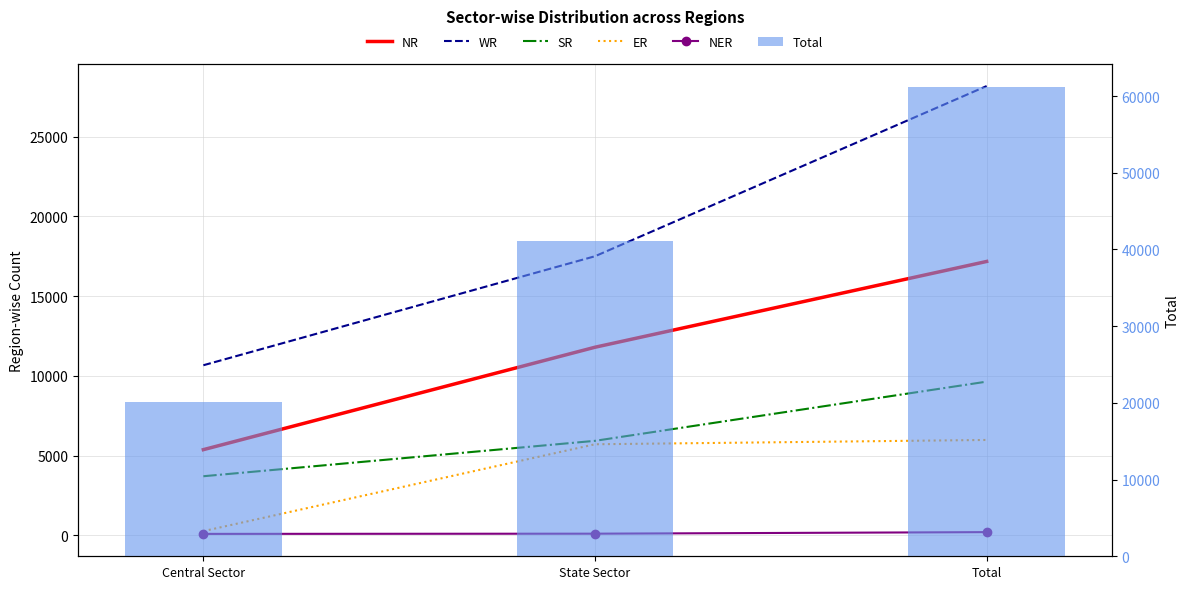

Read the ER value at State Sector.

5714